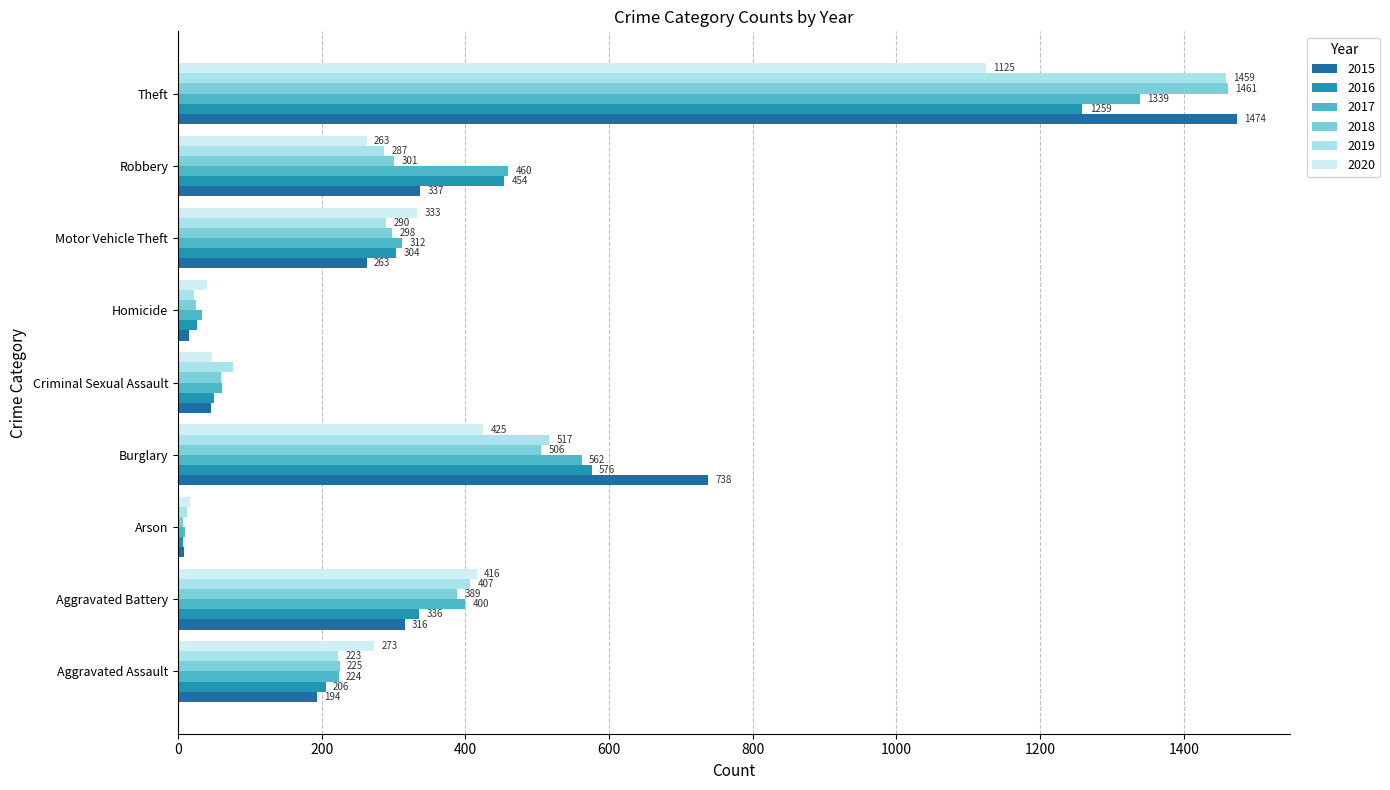

Which category has the lowest value in the 2016 series?

Arson